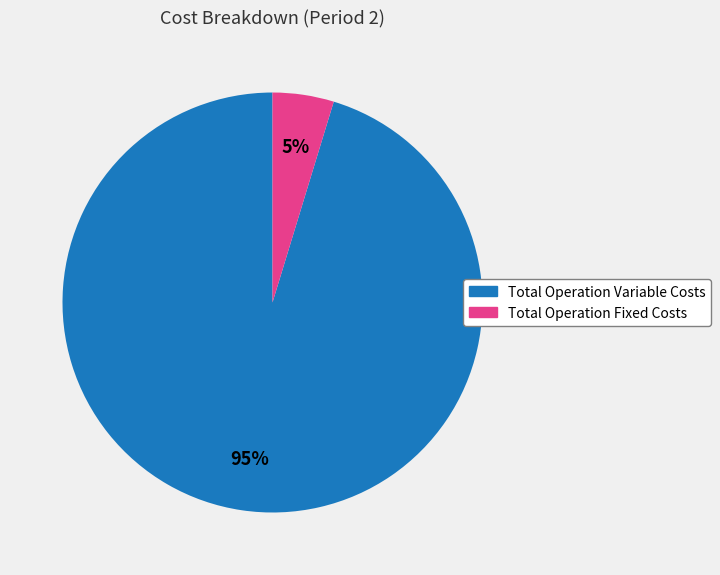

Is there a majority slice in this chart?

Yes